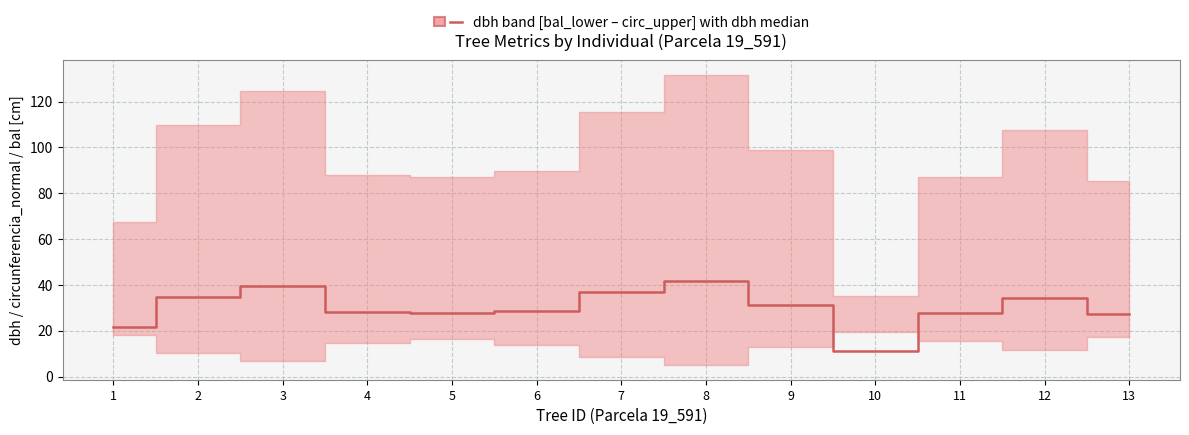

Where does the data first go above 28?

2